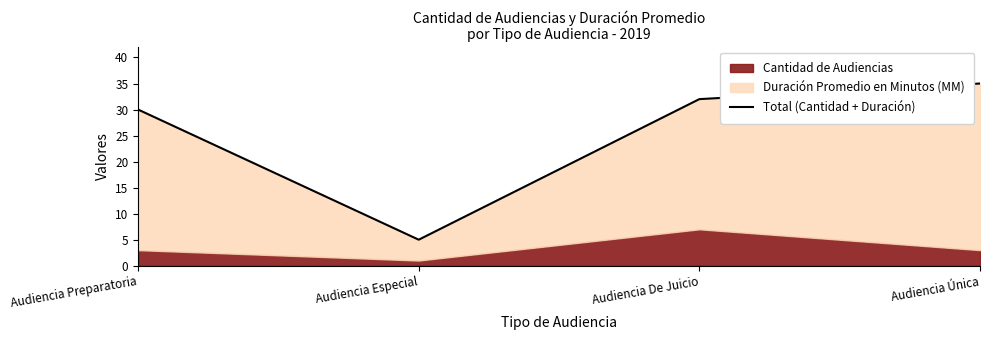

Approximately how many times larger is the value at Audiencia Única compared to Audiencia Especial?

7.0